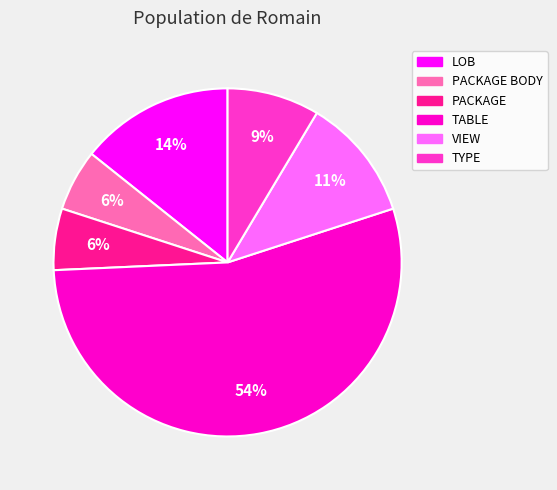

Which slice is the largest?

TABLE